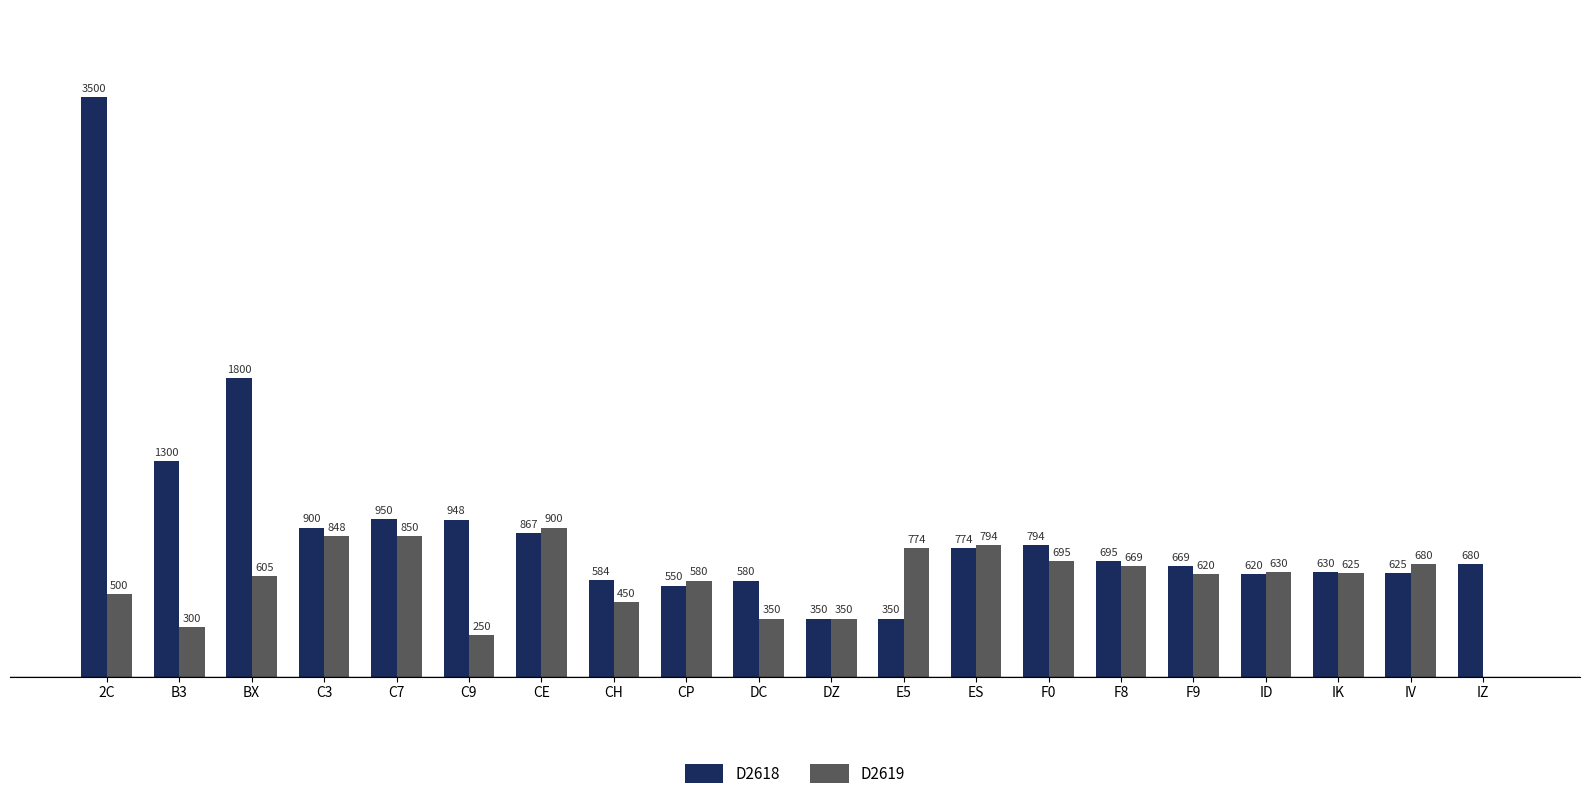

What are all the series names shown in the legend?

D2618, D2619